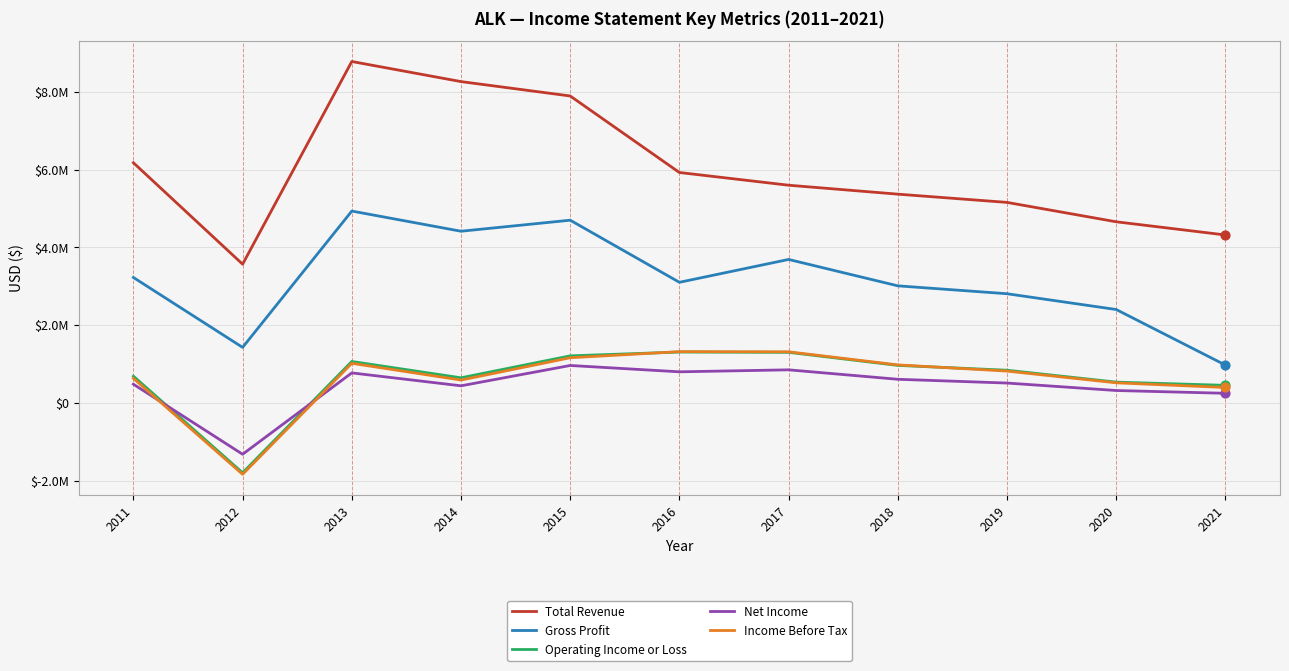

What are all the series names shown in the legend?

Total Revenue, Gross Profit, Operating Income or Loss, Net Income, Income Before Tax